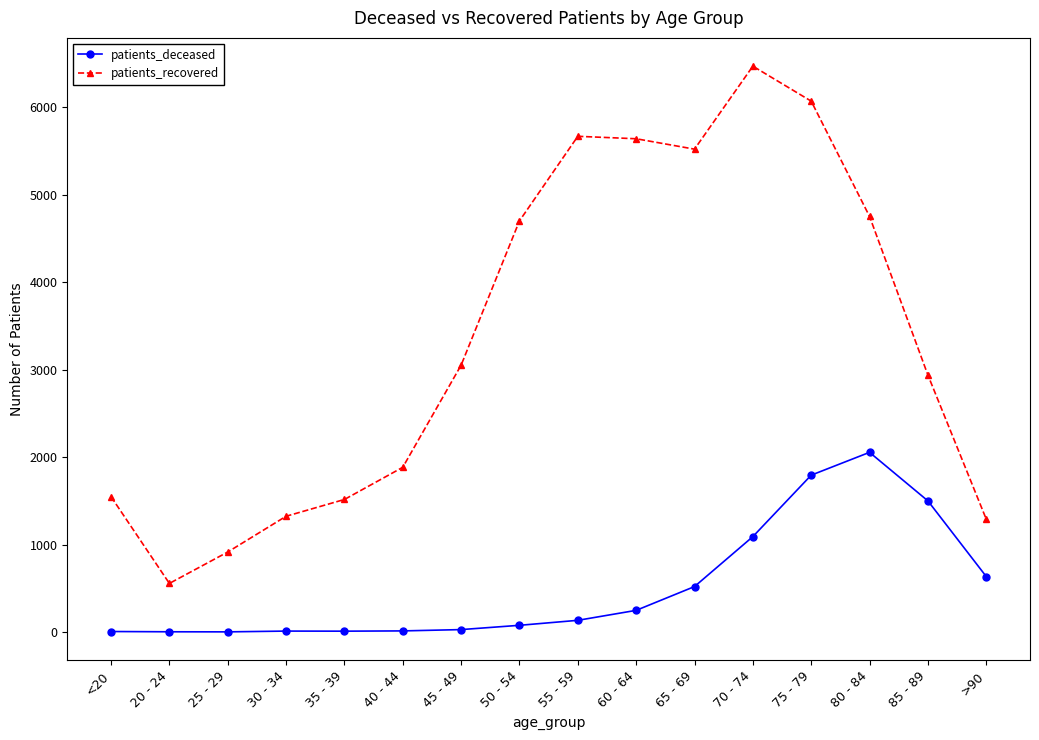

At which label is patients_recovered closest to 3513?

45 - 49